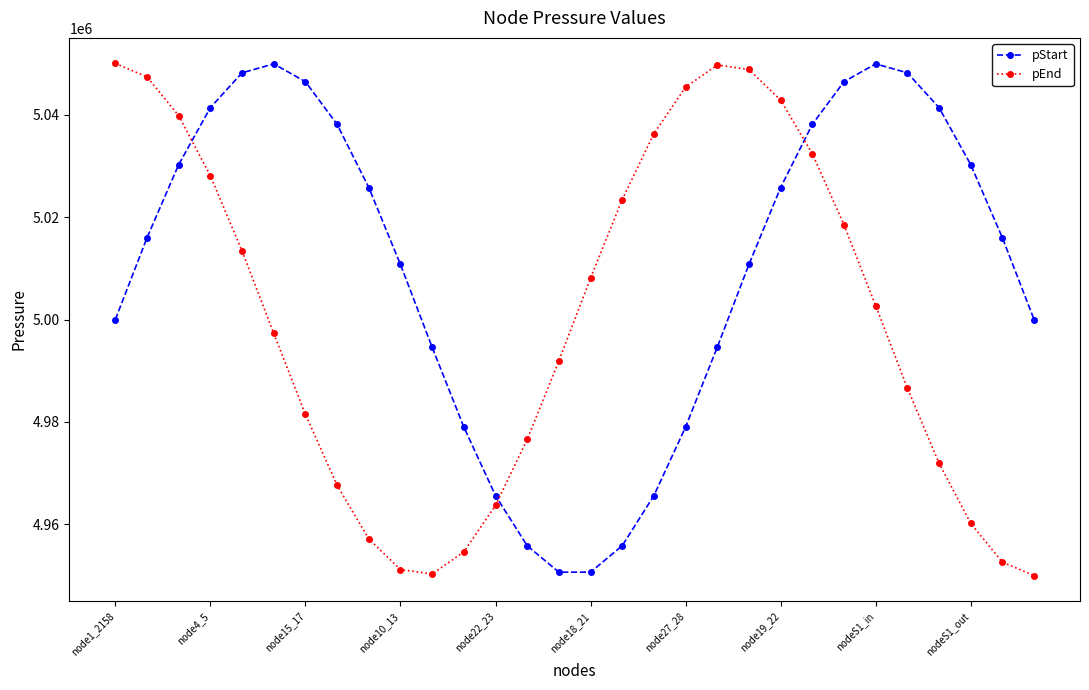

In pEnd, how many points are higher than both neighbors (excluding endpoints)?

1